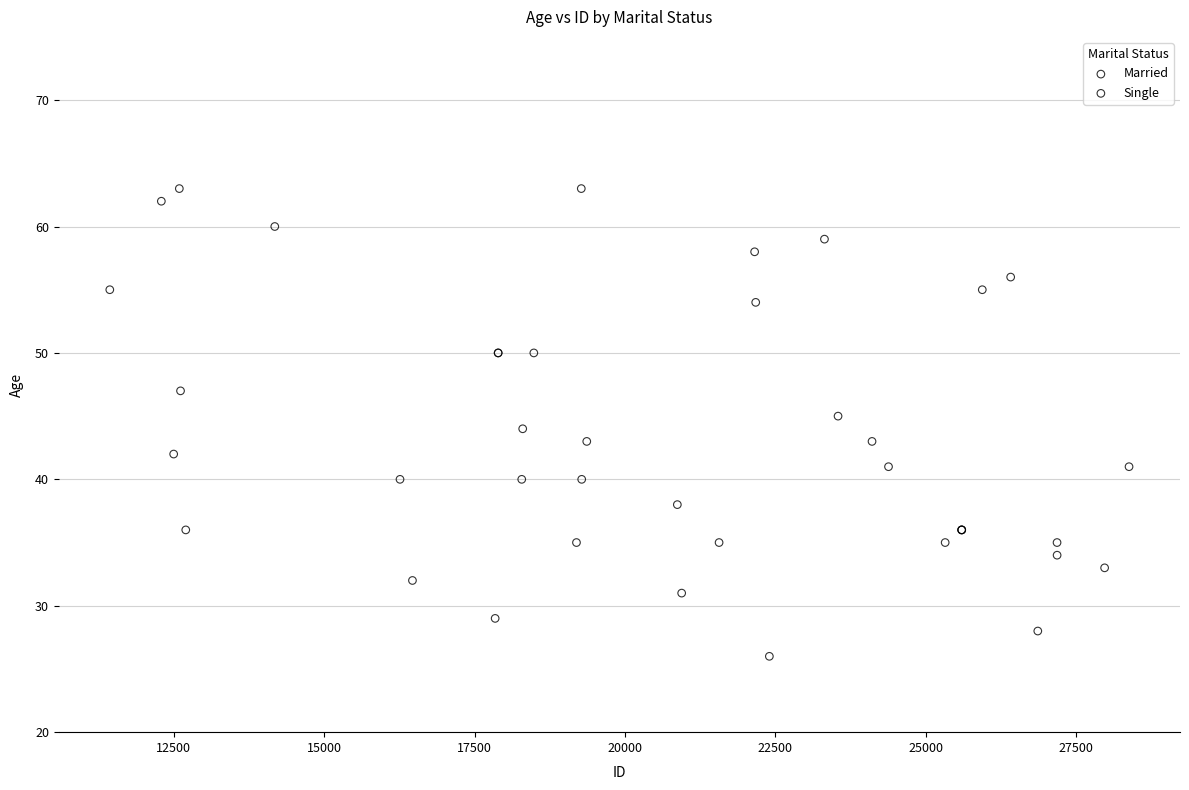

What are all the series names shown in the legend?

Married, Single